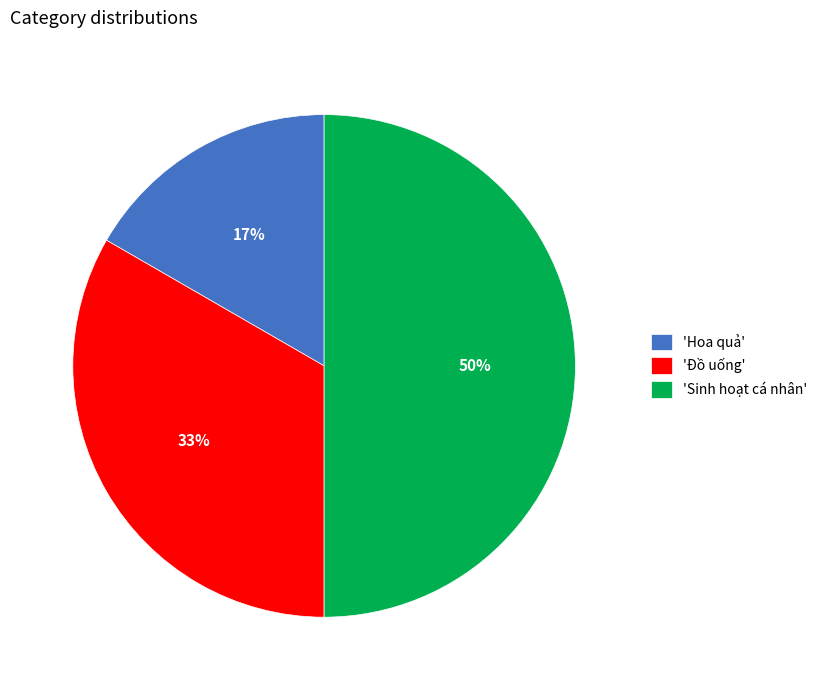

Do 'Sinh hoạt cá nhân' and 'Hoa quả' together represent more than half of the pie?

Yes